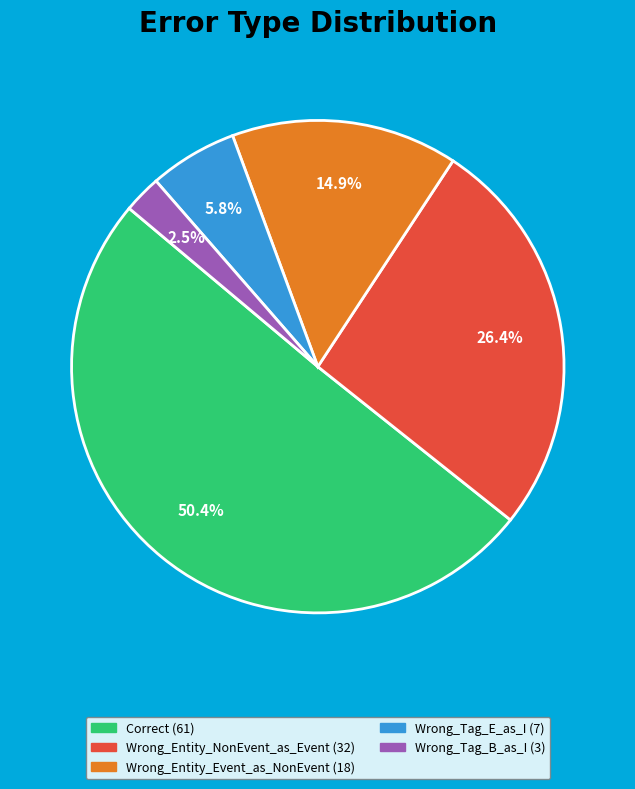

Which has a higher value, Wrong_Tag_B_as_I or Wrong_Entity_Event_as_NonEvent?

Wrong_Entity_Event_as_NonEvent